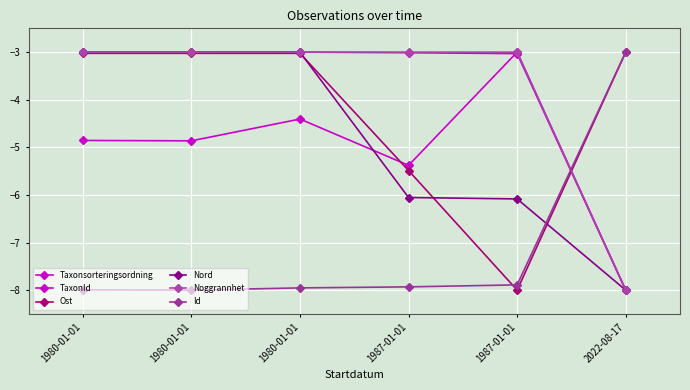

Count the number of categories in the chart.

6